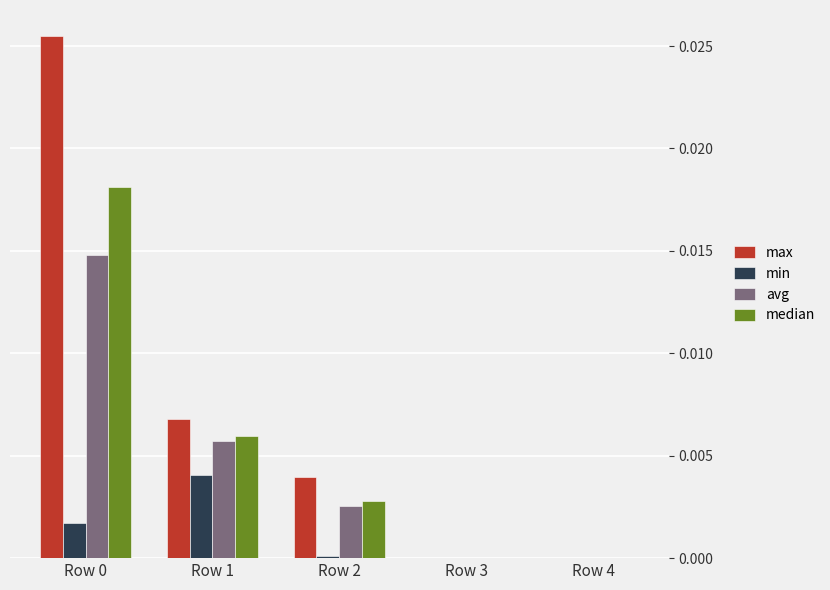

How many series are shown in this chart?

4